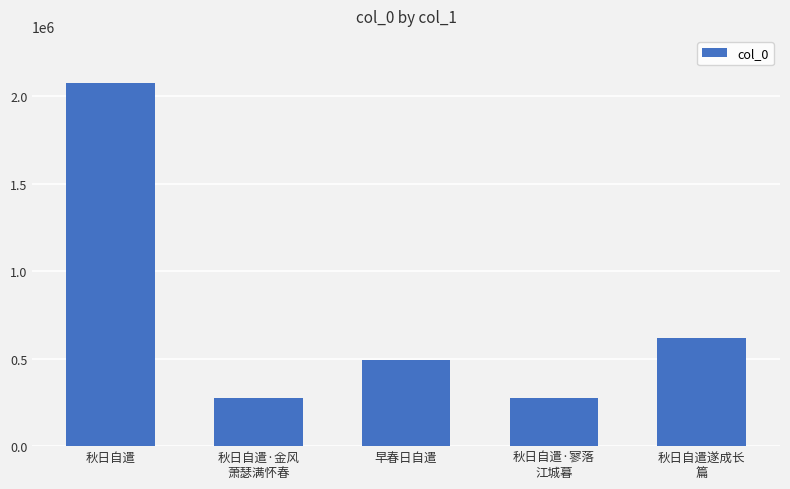

Between 早春日自遣 and 秋日自遣·寥落
江城暮, which is larger?

早春日自遣